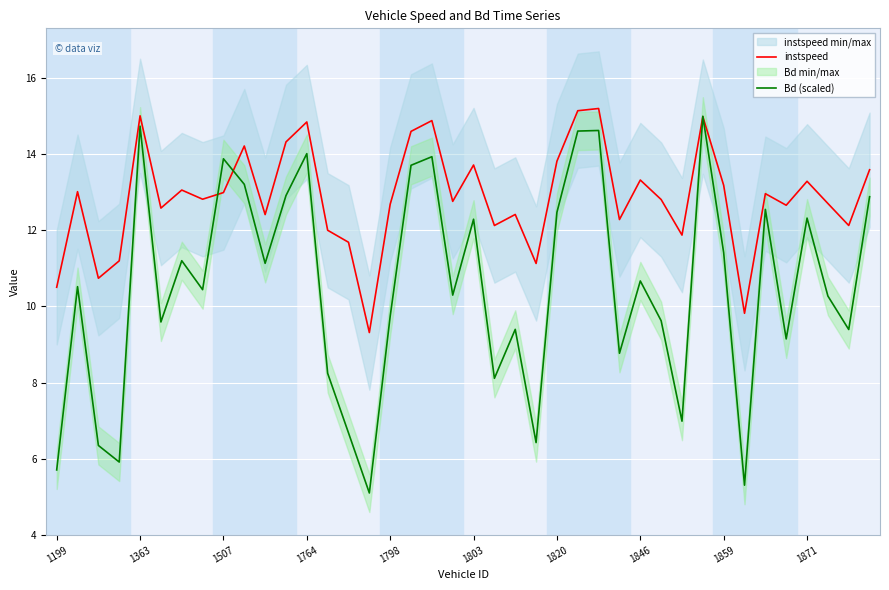

What is the lowest value of the instspeed series?

9.3